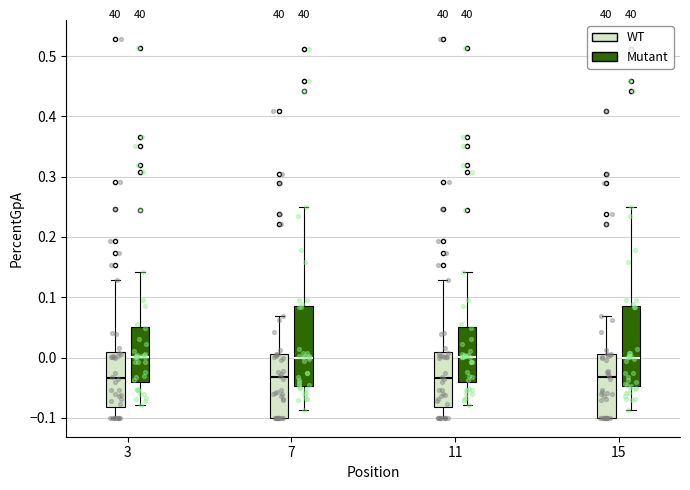

Reading left to right, read every box against the y-axis: the position of its median line, the range the box covers, and the ends of its whiskers. The values are not printed on the chart, so give them approximately, as read against the axis.

3 (WT): median -0.03, box -0.08 to 0.01, whiskers -0.10 to 0.13
3 (Mutant): median 0.00, box -0.04 to 0.05, whiskers -0.08 to 0.14
7 (WT): median -0.03, box -0.10 to 0.01, whiskers -0.10 to 0.07
7 (Mutant): median 0.00, box -0.05 to 0.09, whiskers -0.09 to 0.25
11 (WT): median -0.03, box -0.08 to 0.01, whiskers -0.10 to 0.13
11 (Mutant): median 0.00, box -0.04 to 0.05, whiskers -0.08 to 0.14
15 (WT): median -0.03, box -0.10 to 0.01, whiskers -0.10 to 0.07
15 (Mutant): median 0.00, box -0.05 to 0.09, whiskers -0.09 to 0.25